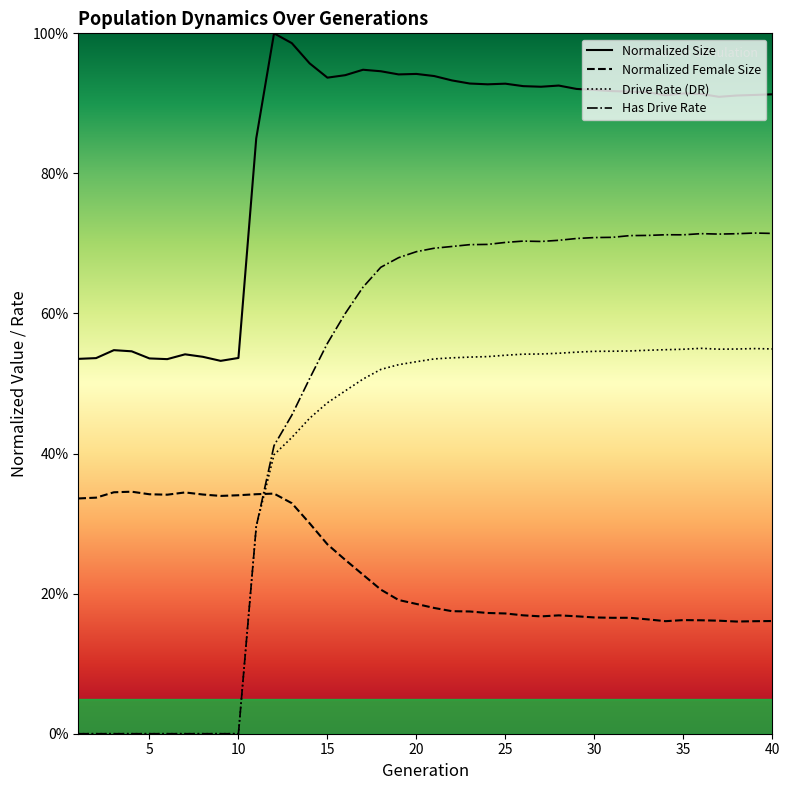

Which has a higher value, 6 or 20?

20